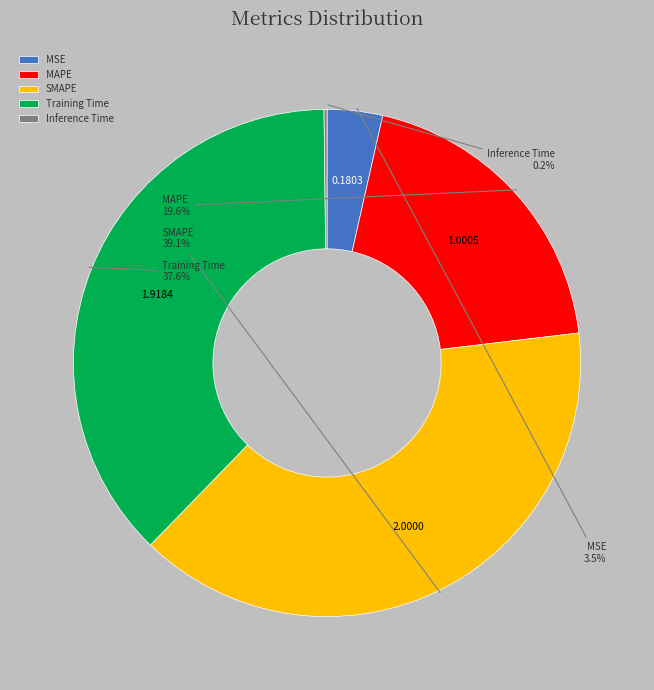

Approximately how many times larger is the value at MAPE compared to Training Time?

0.5